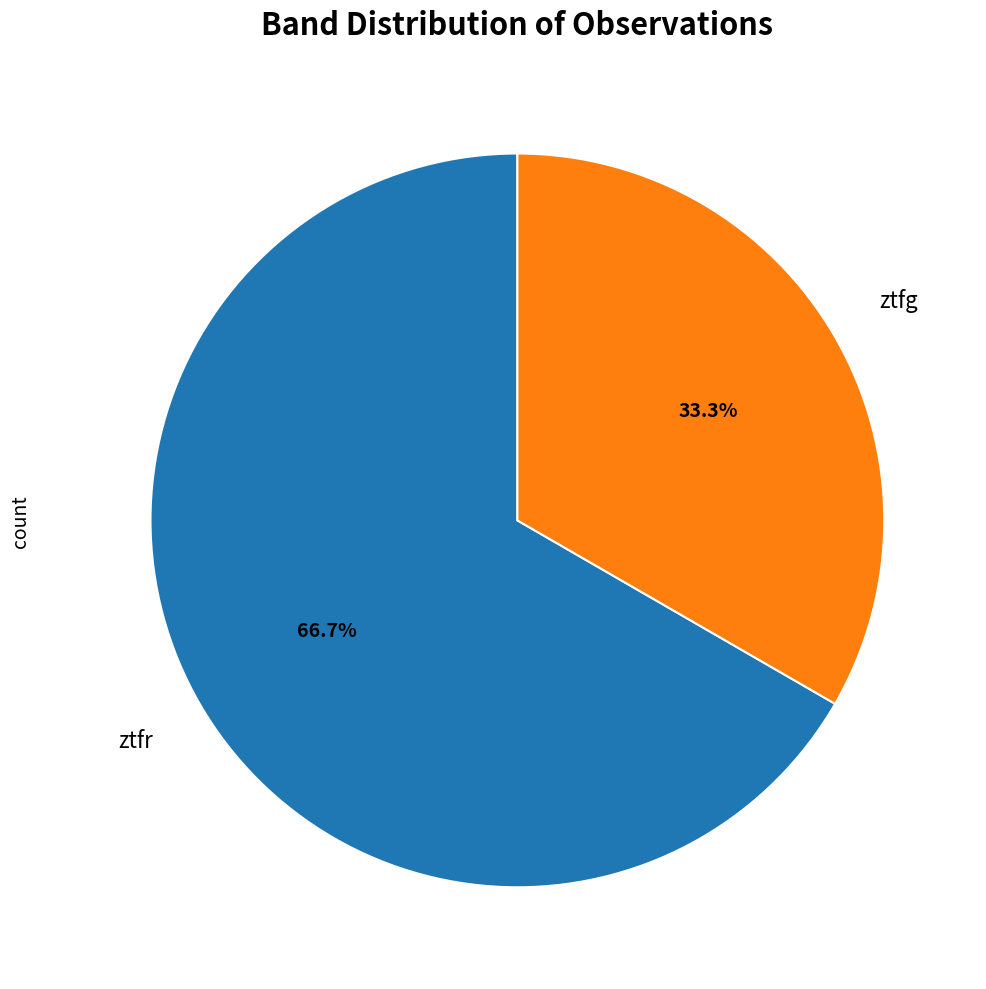

Does any single category account for the majority?

Yes